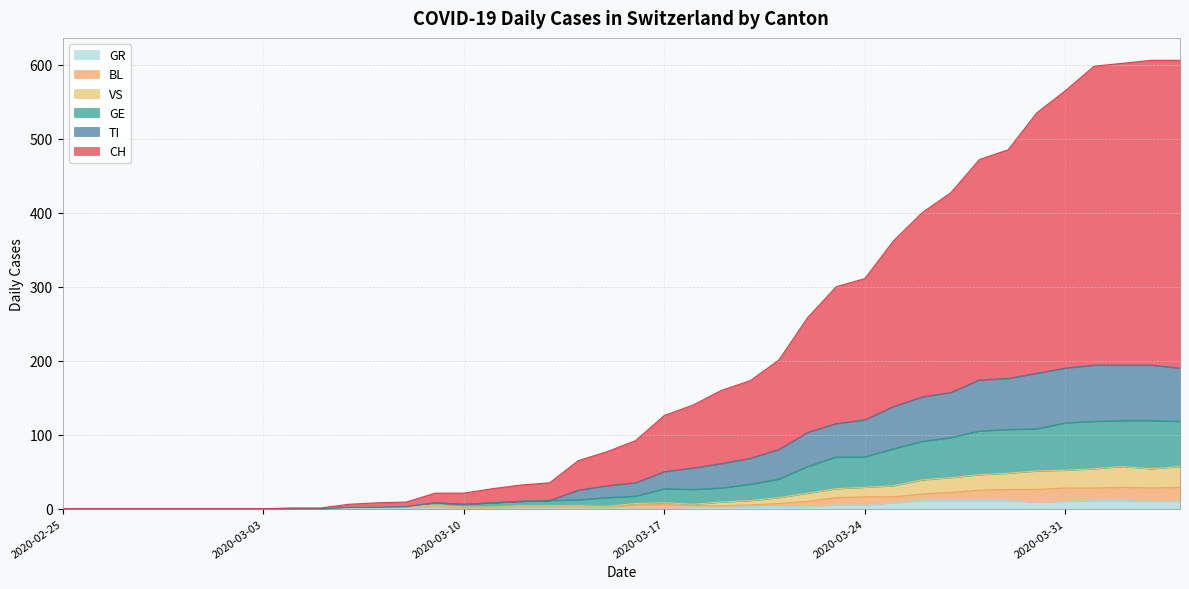

At how many categories does at least one series exceed 2?

30